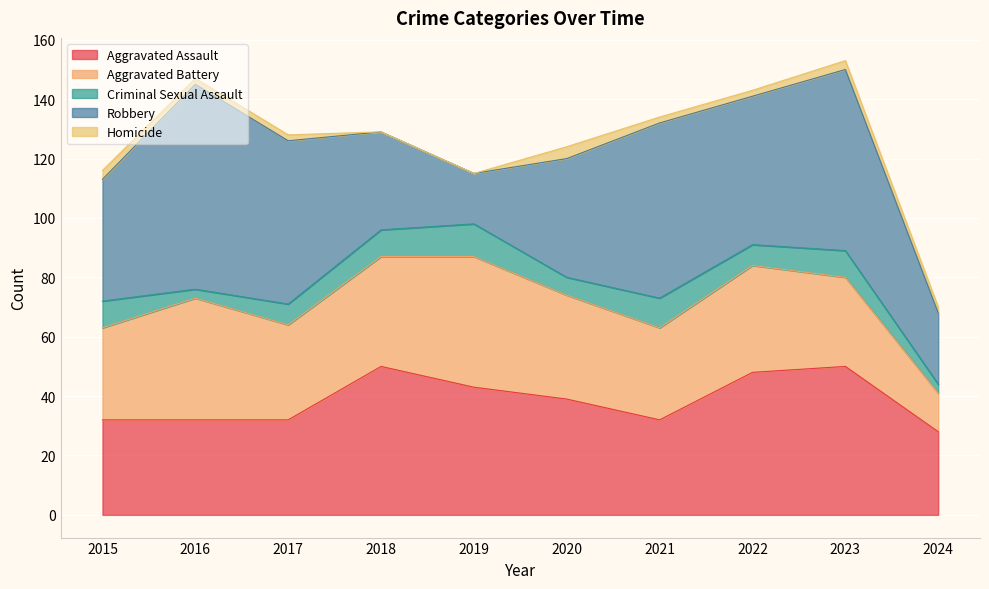

What is the difference between the second highest and minimum values in the Homicide series?

3